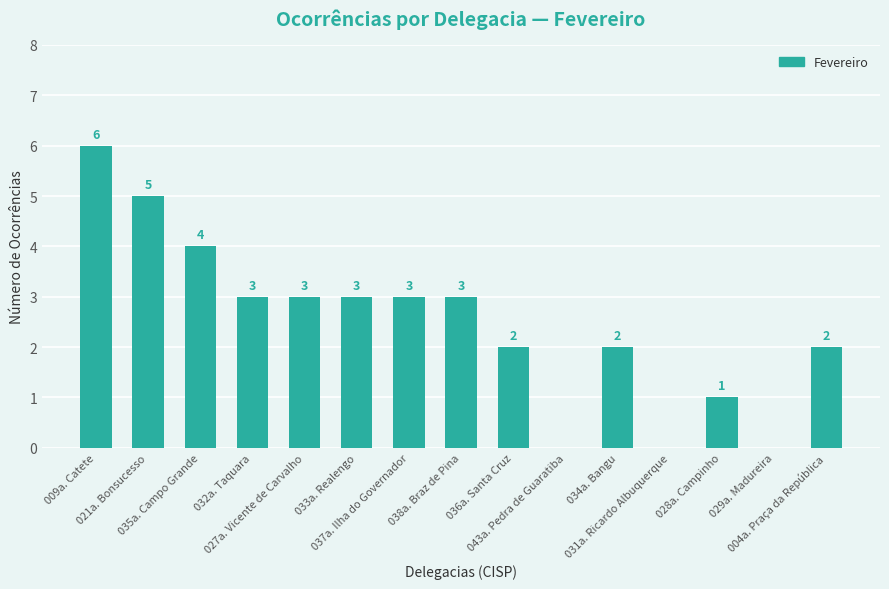

The value at 043a. Pedra de Guaratiba is 2. True or false?

False